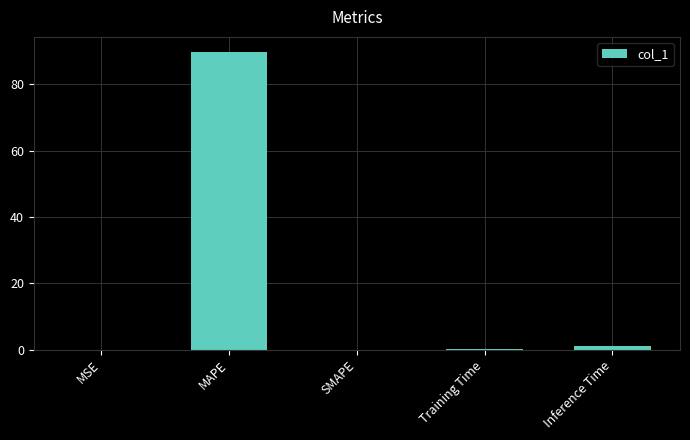

What is the greatest value displayed?

89.8